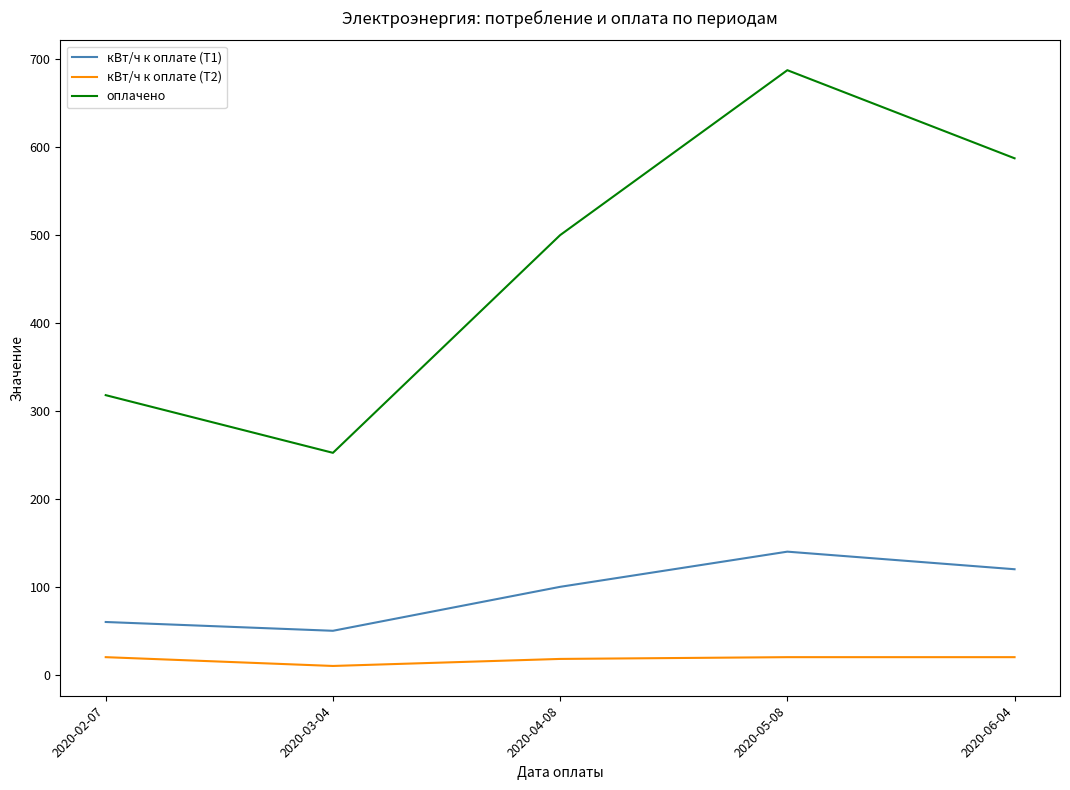

What is the difference between the highest and lowest values at 2020-05-08?

667.6